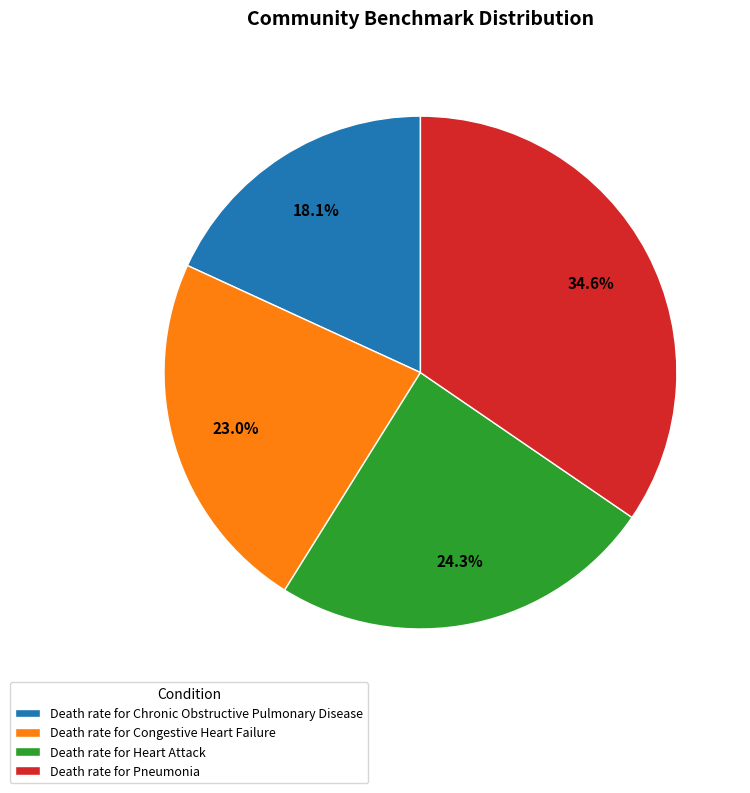

Which slice is the largest?

Death rate for Pneumonia